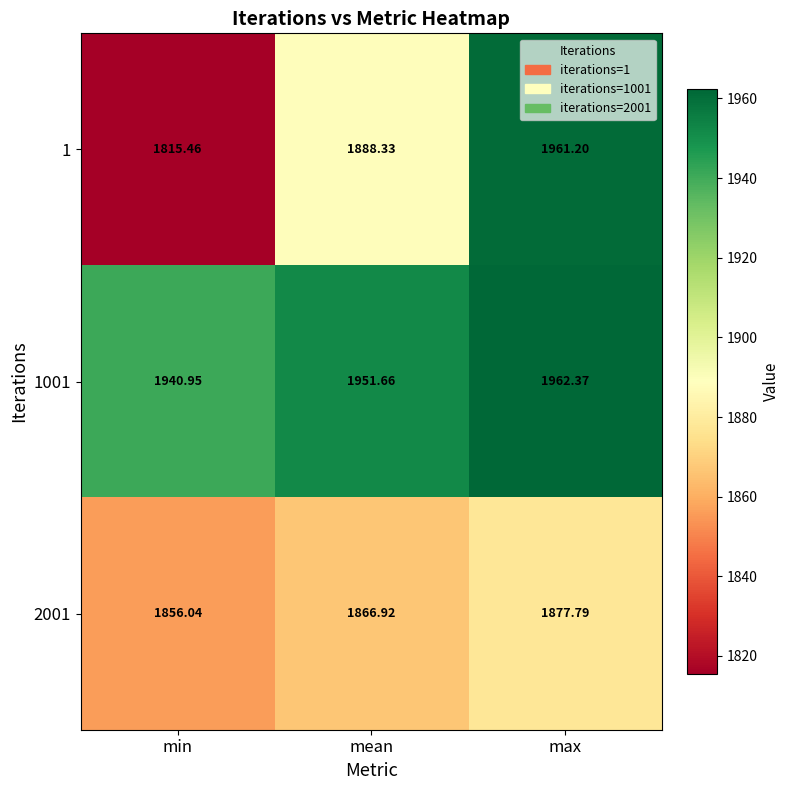

Which series has the widest spread of values?

1